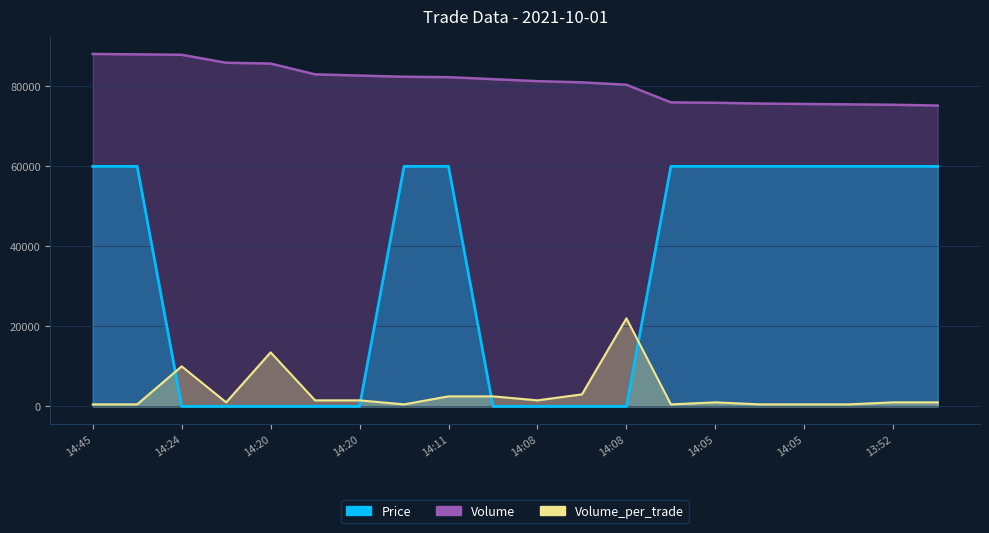

What is the average value of the Volume_per_trade series?

3275.0